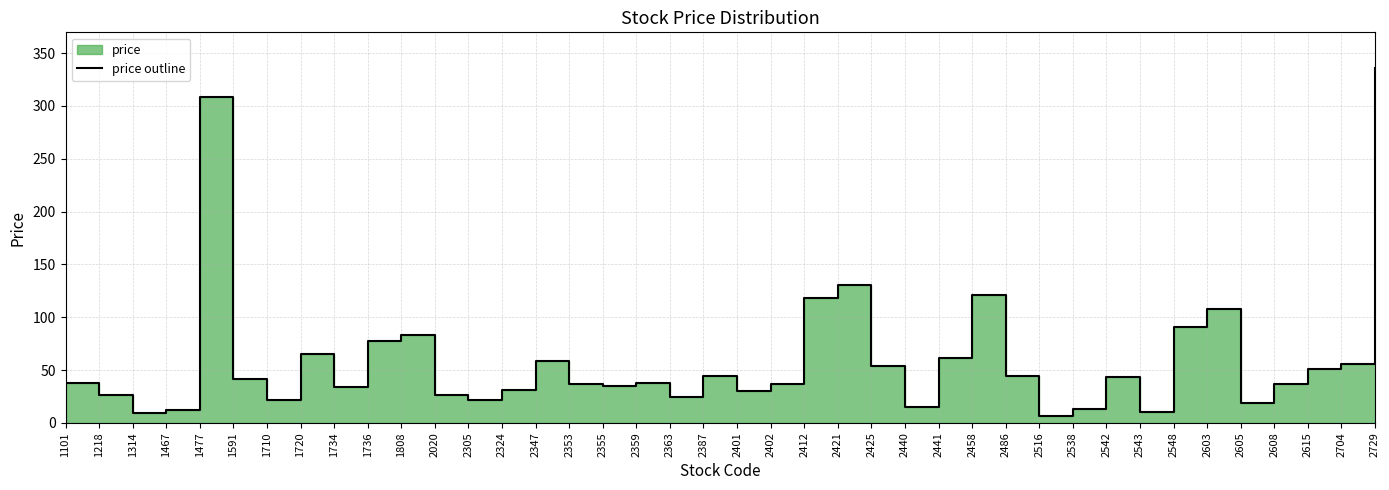

The chart shows a value of 18.5 at 2538. True or false?

False